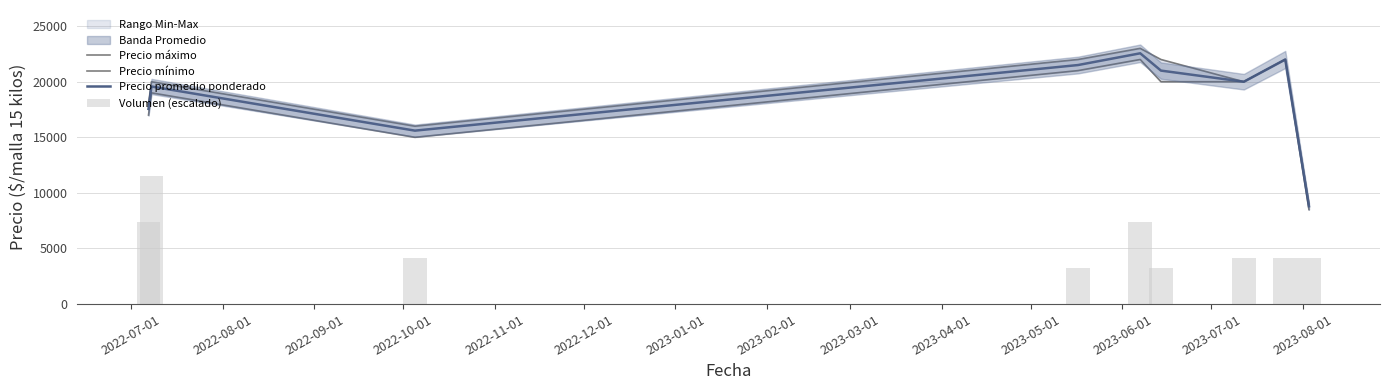

Which series changed the most between 2022-07-01 and 2022-12-01?

Volumen (escalado)